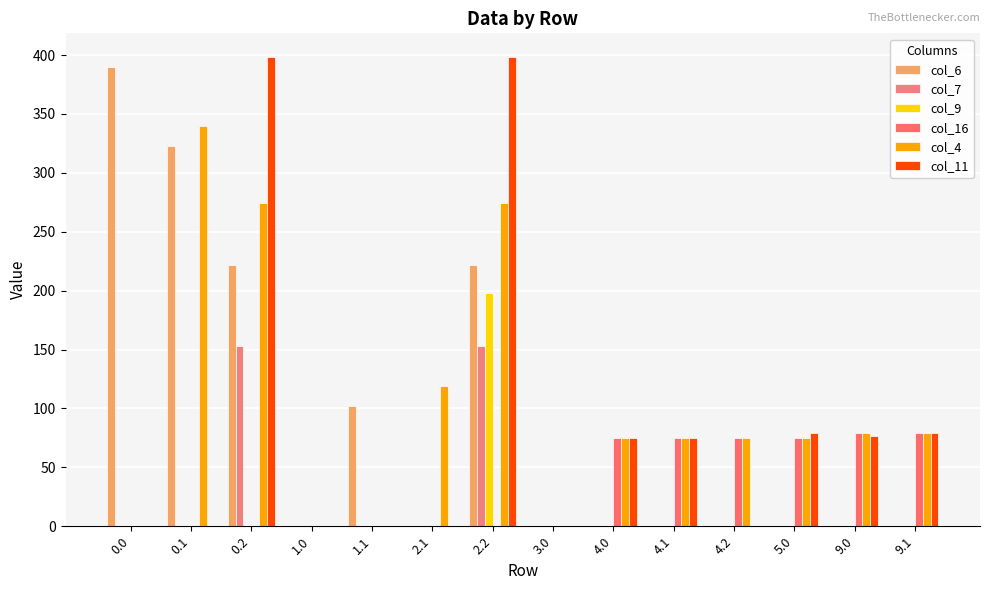

What is the label of the 8th bar from the left?

3.0